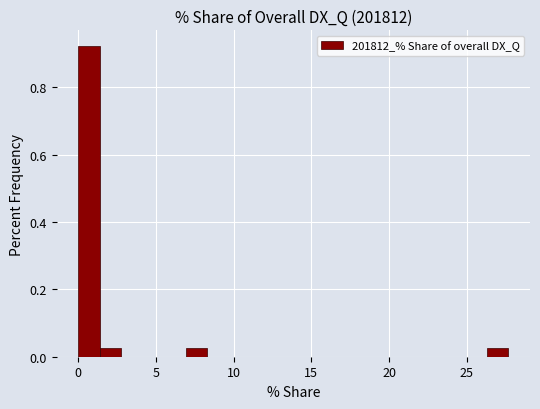

Around what value on the x-axis is the tallest bar? Give the approximate position of its centre, as read against the axis.

0.5